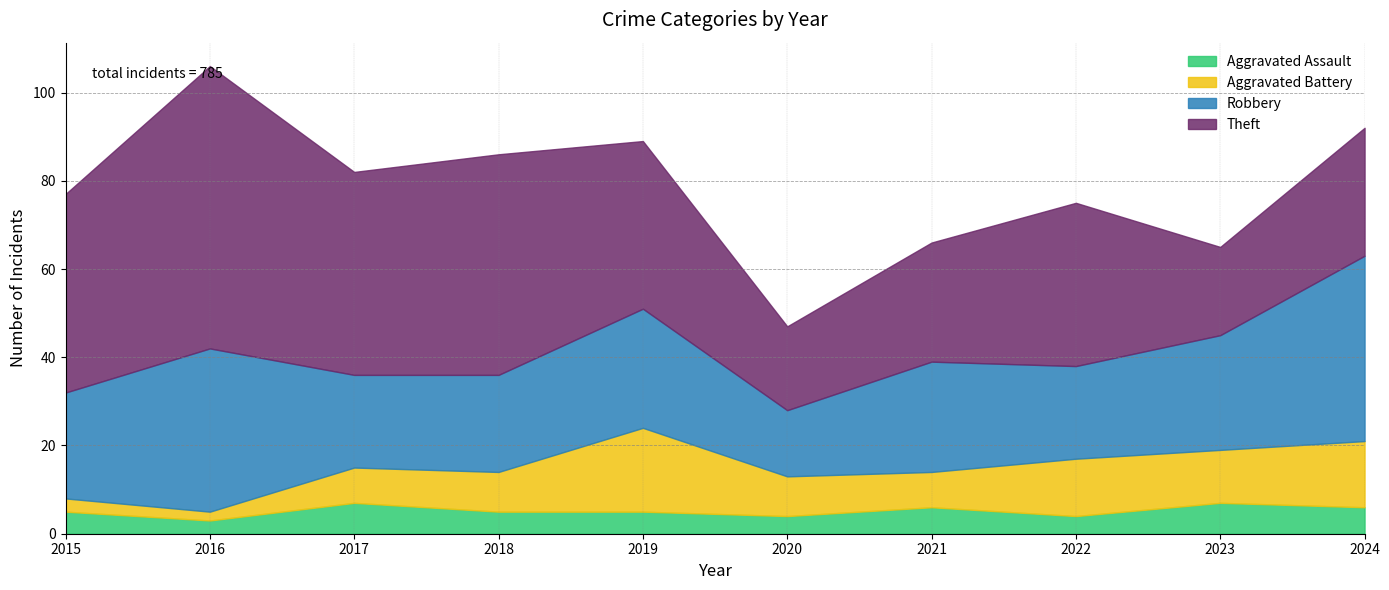

True or false: Aggravated Assault and Theft cross at least once.

False